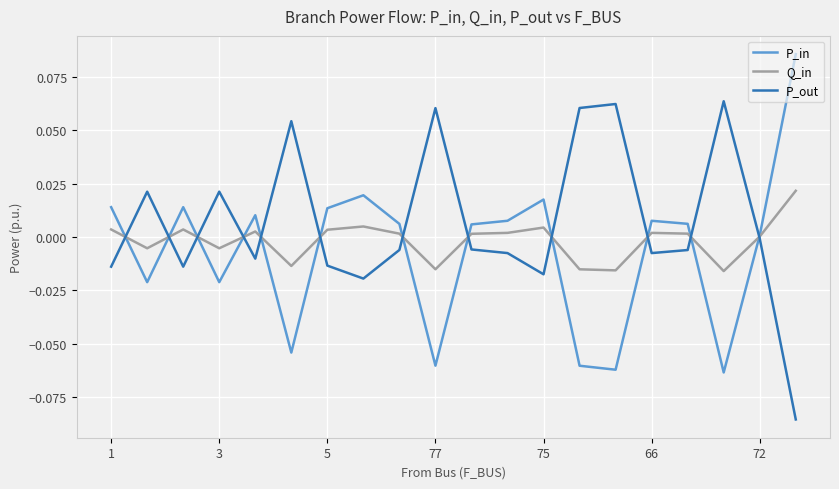

Which series has the largest total across all categories?

P_out